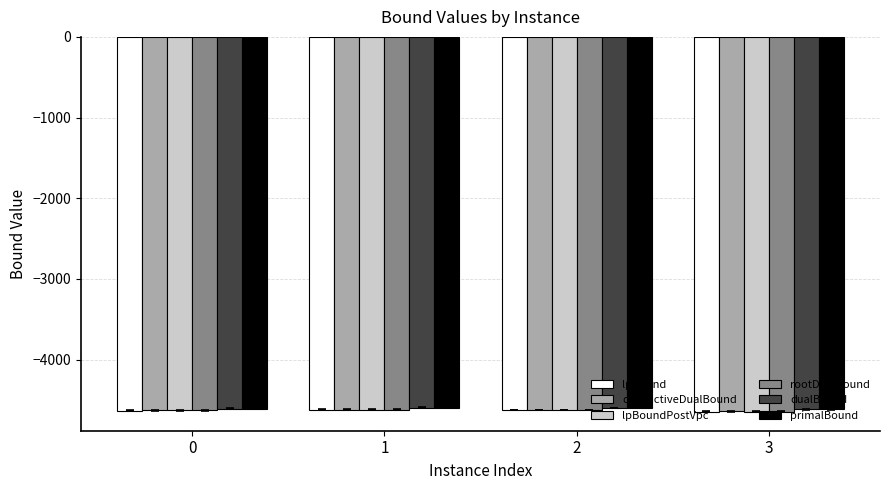

What is the sum of all primalBound values?

-18421.8